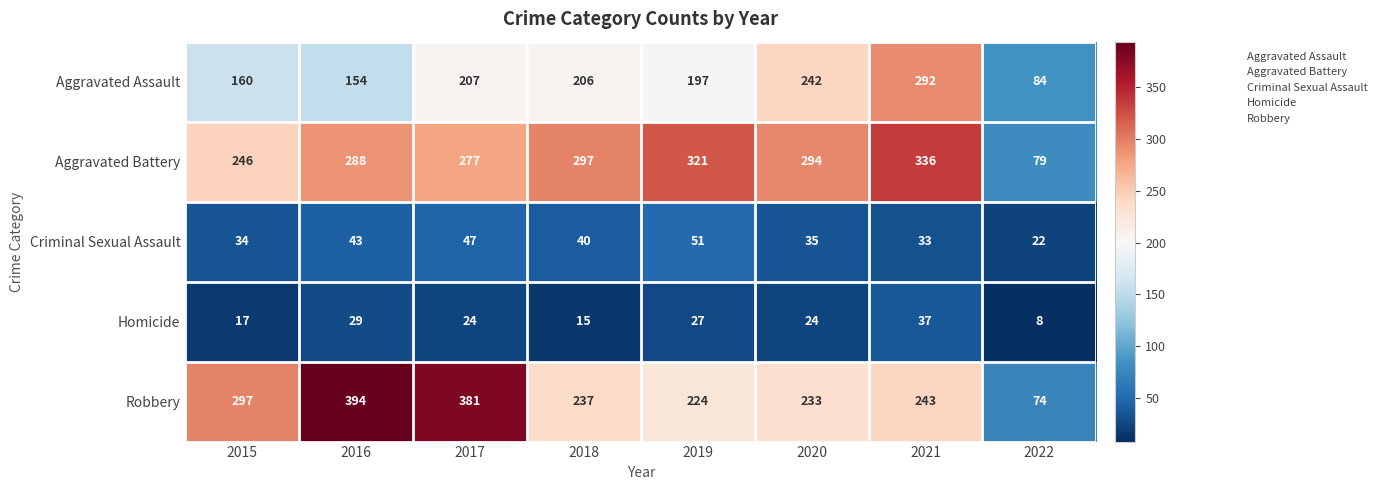

True or false: Aggravated Battery has a value of 288 at 2016.

True